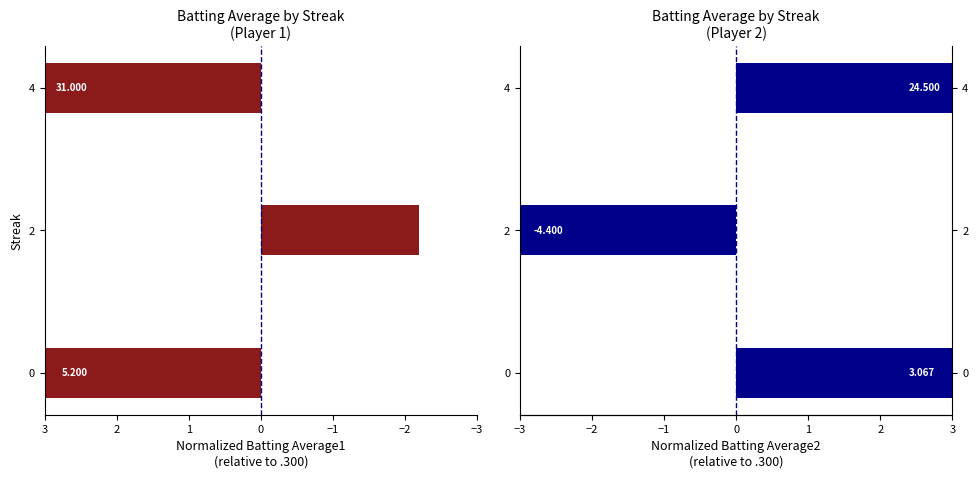

Is the value of Batting Average1 at −1 greater than the value of Batting Average2 at −2?

Yes